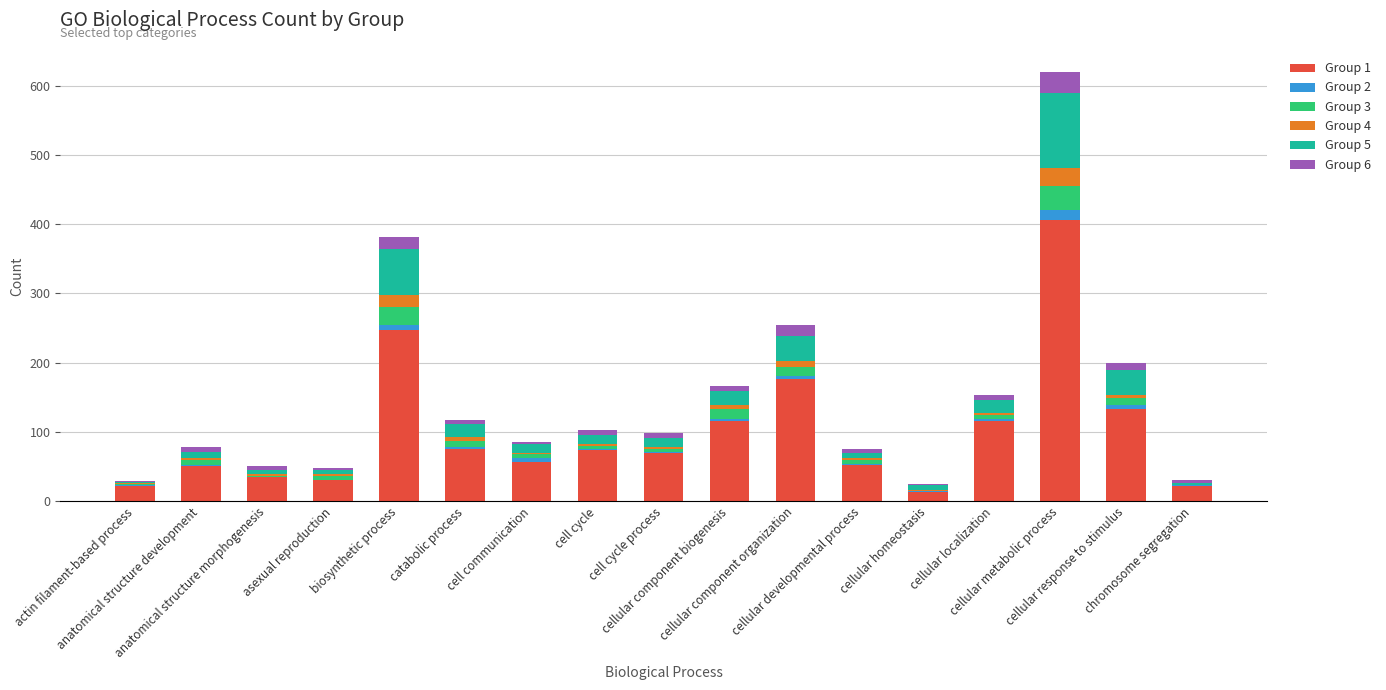

Are the bars grouped side by side (vs. stacked)?

No